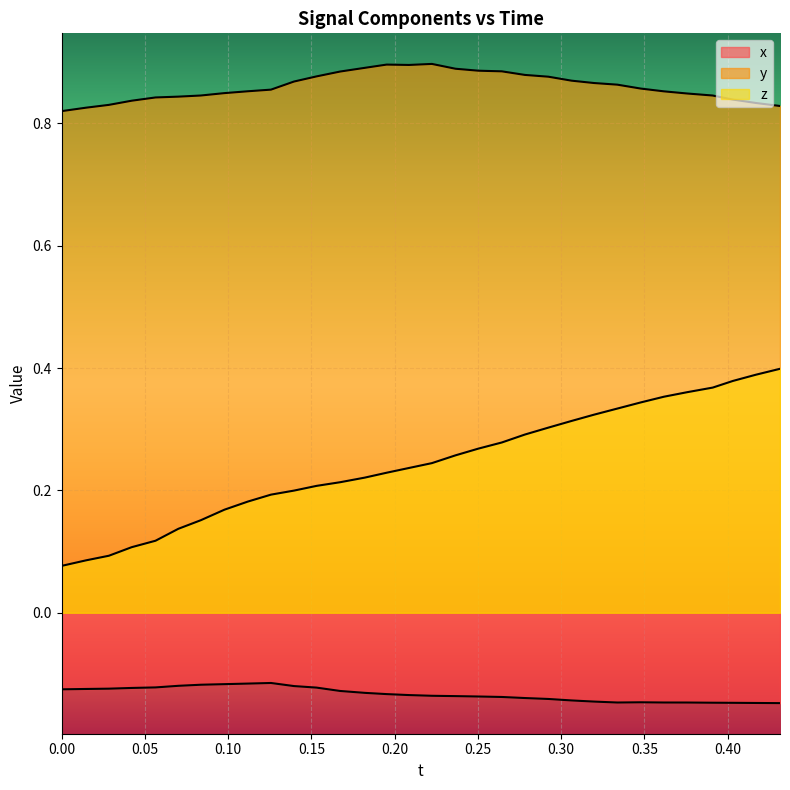

True or false: z and y cross at least once.

False